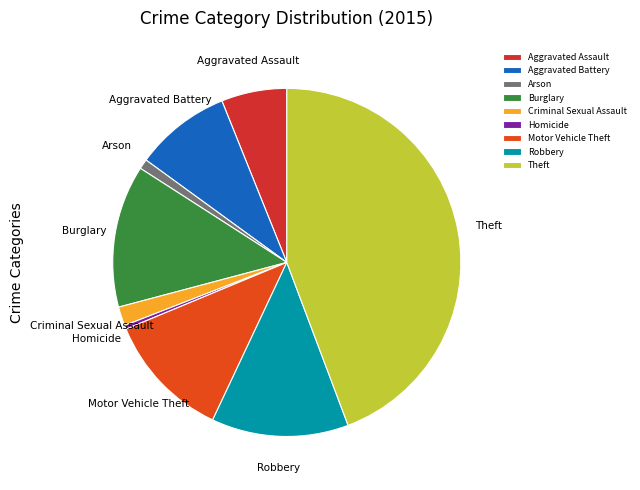

Is it true that Robbery is 13% of the pie?

True